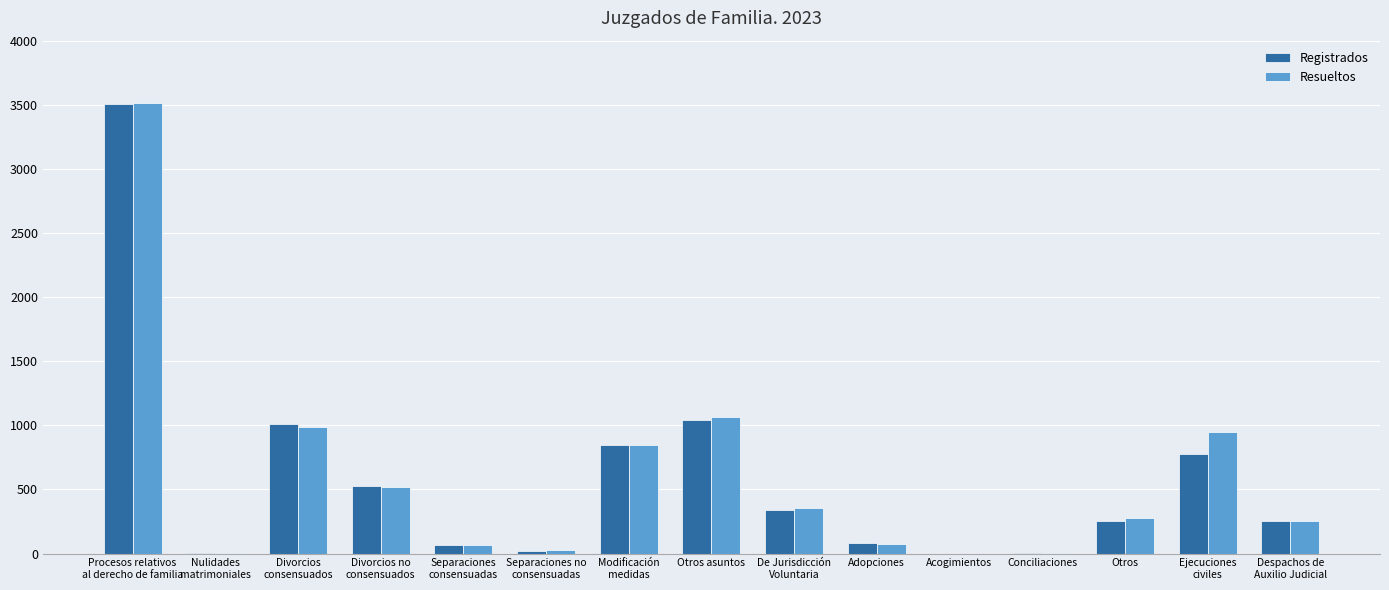

True or false: Resueltos has a value of 1063 at Otros asuntos.

True